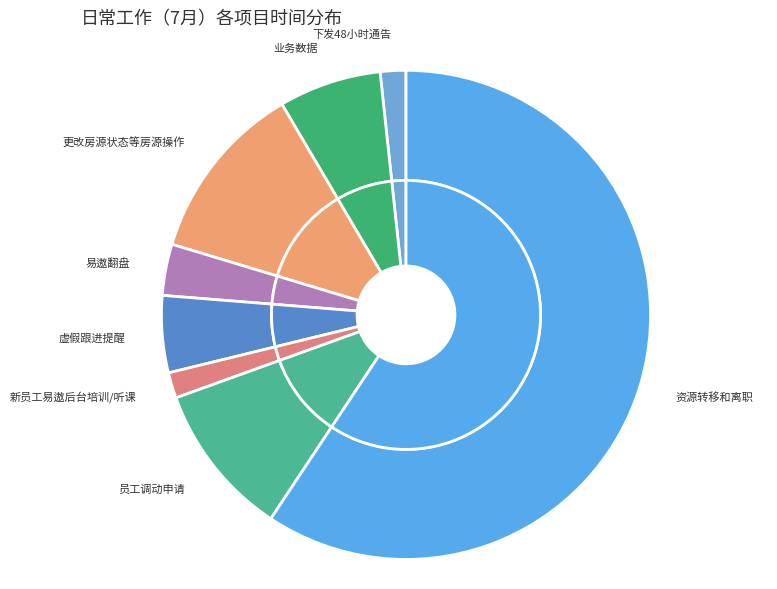

To the nearest percent, what percentage of the pie is 员工调动申请?

10%